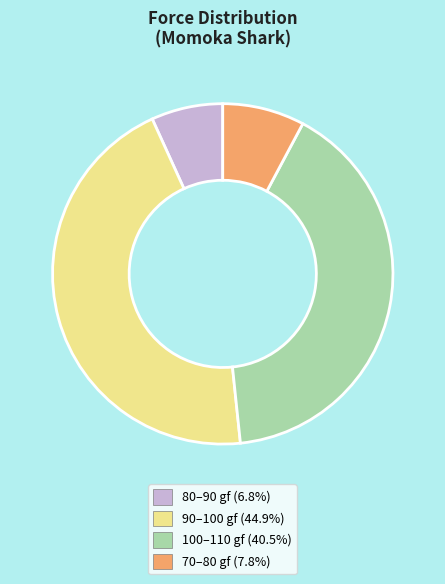

Is there a majority slice in this chart?

No